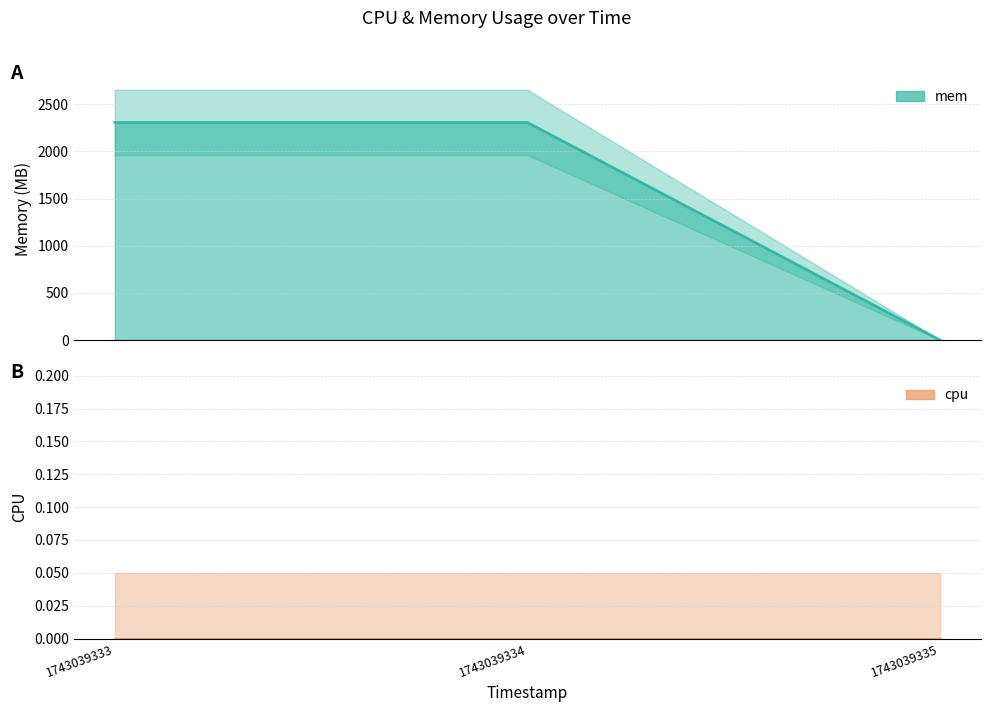

Count the number of data series in this chart.

2